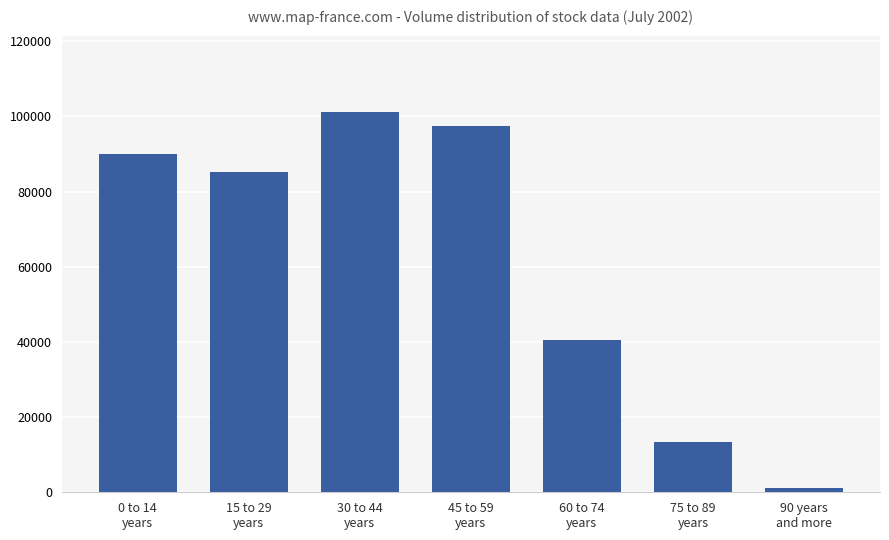

What is the ratio of the value at 45 to 59
years to the value at 60 to 74
years?

2.4